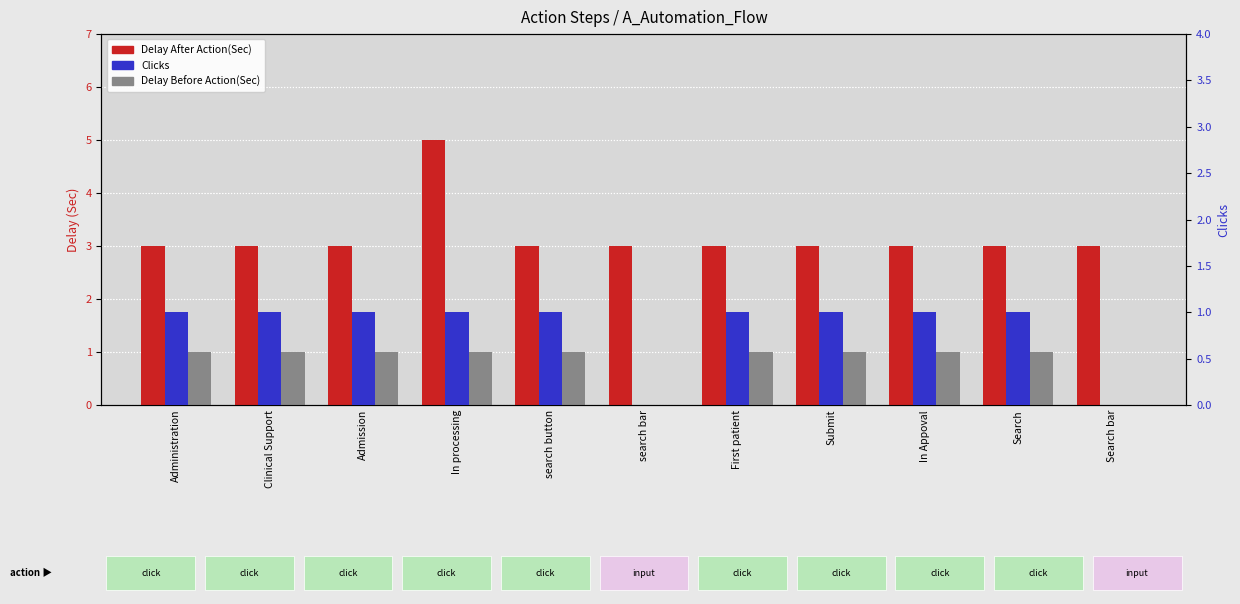

What is the label of the 6th bar from the left?

search bar